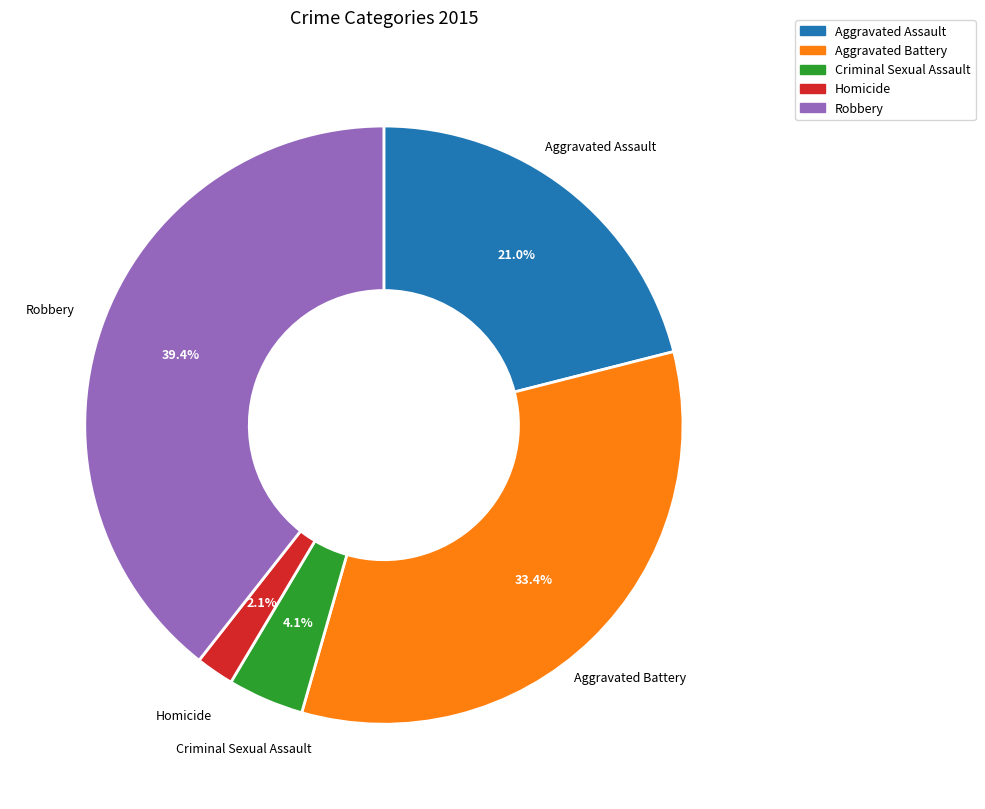

To the nearest percent, what percentage of the pie is Aggravated Assault?

21%